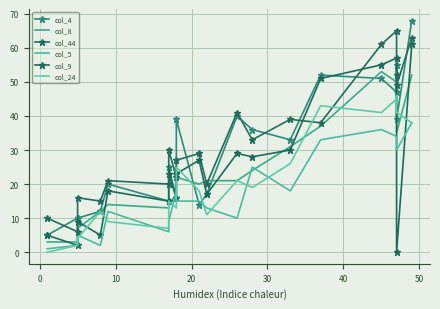

Reading left to right, extract all data points from this chart.

col_4: 5	10	10	12	20	15	25	16	39	14	17	40	36	33	52	51	47	55	39	68
col_8: 3	3	7	12	14	13	14	17	22	20	21	21	24	31	37	53	50	45	35	52
col_44: 5	2	9	5	18	15	23	16	23	27	17	29	28	30	51	55	57	52	0	61
col_5: 1	2	5	2	12	6	9	18	15	15	13	10	25	18	33	36	34	32	30	38
col_9: 10	6	16	15	21	20	30	22	27	29	20	41	33	39	38	61	65	52	49	63
col_24: 0	2	4	12	9	7	15	13	25	18	11	21	19	26	43	41	45	46	41	38